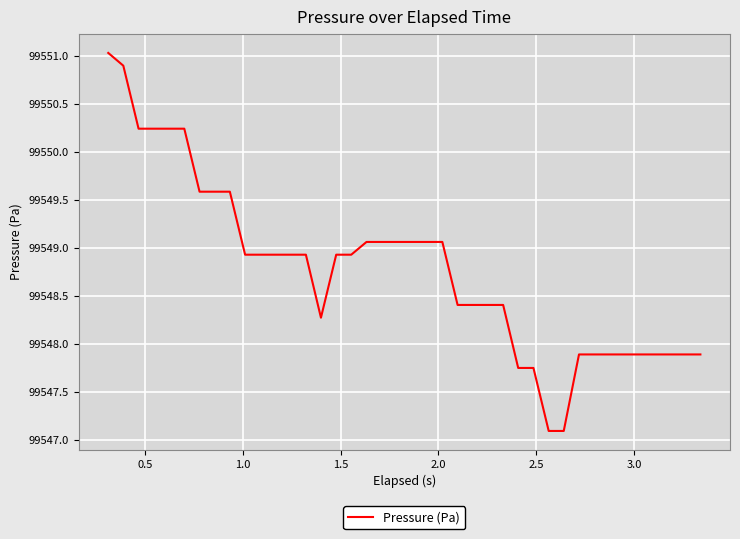

What is the difference between the maximum and minimum values?

3.9